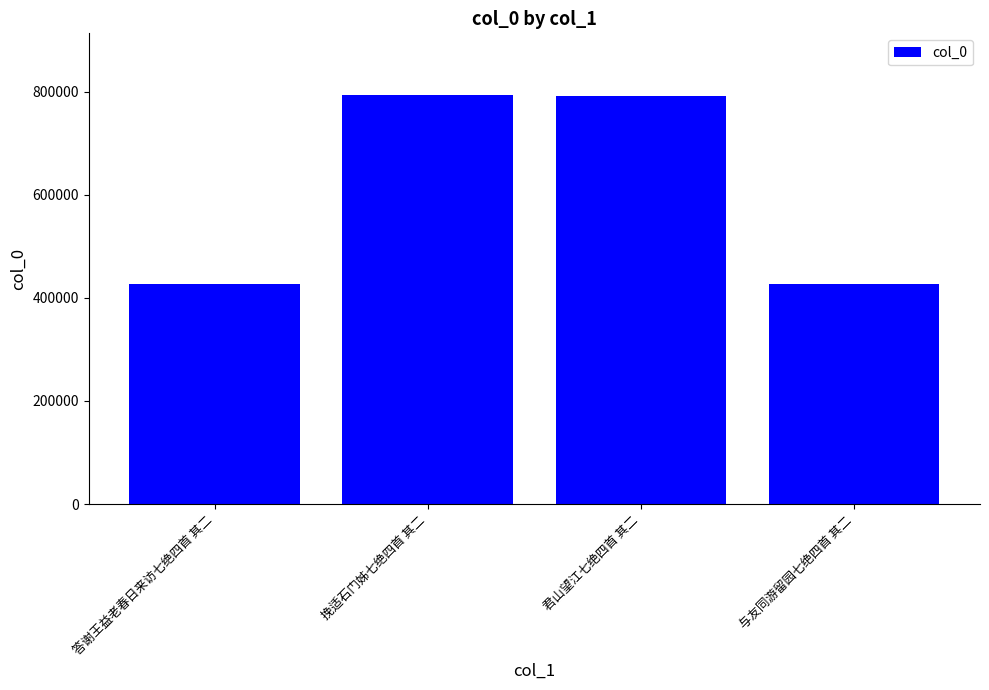

What is the ratio of the value at 君山望江七绝四首 其二 to the value at 挽适石门姊七绝四首 其二?

1.0